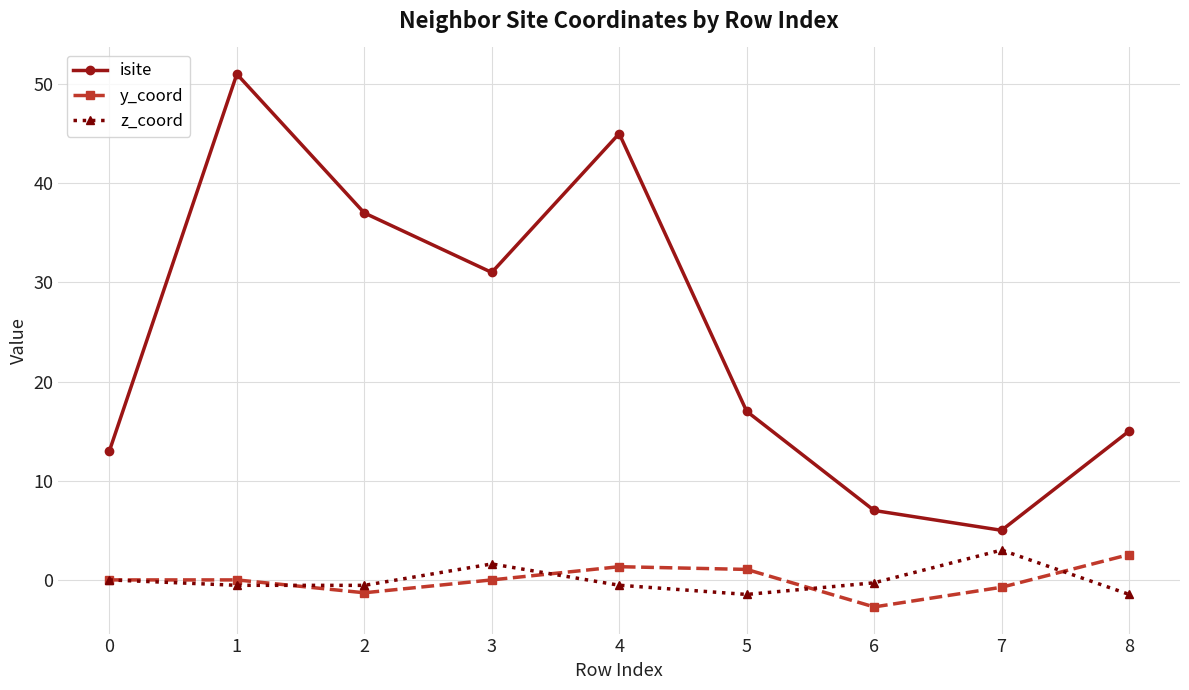

What is the difference between the highest and lowest values at 5?

18.5